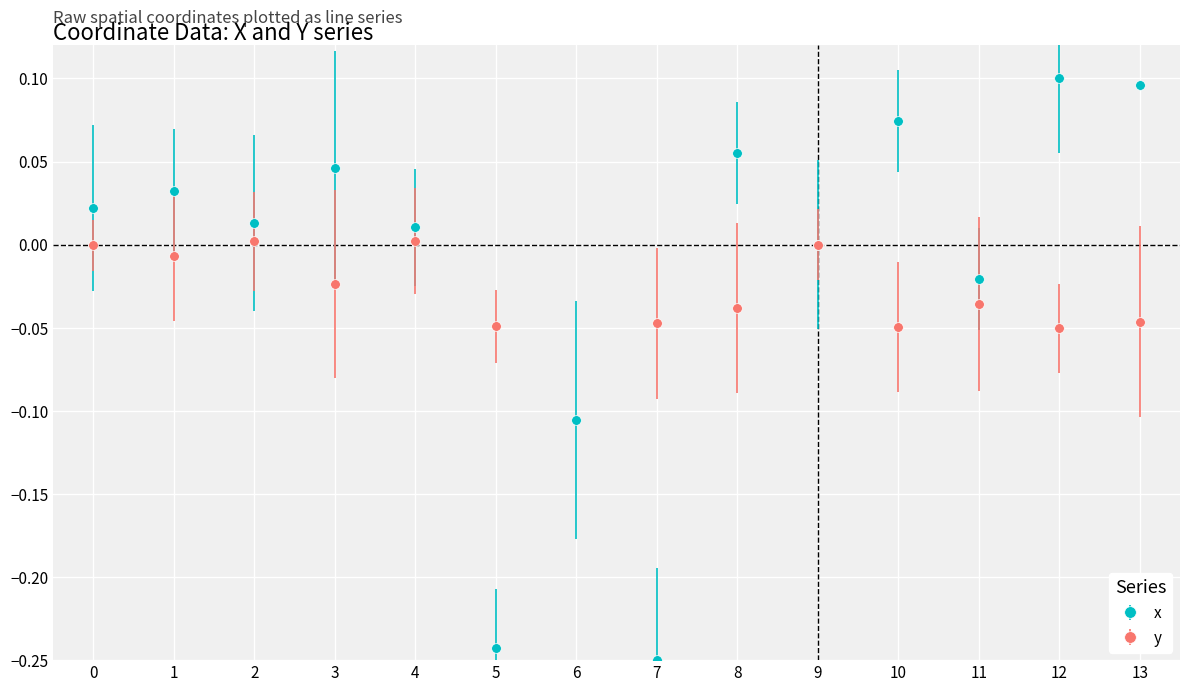

How many data points in x are above 0?

9